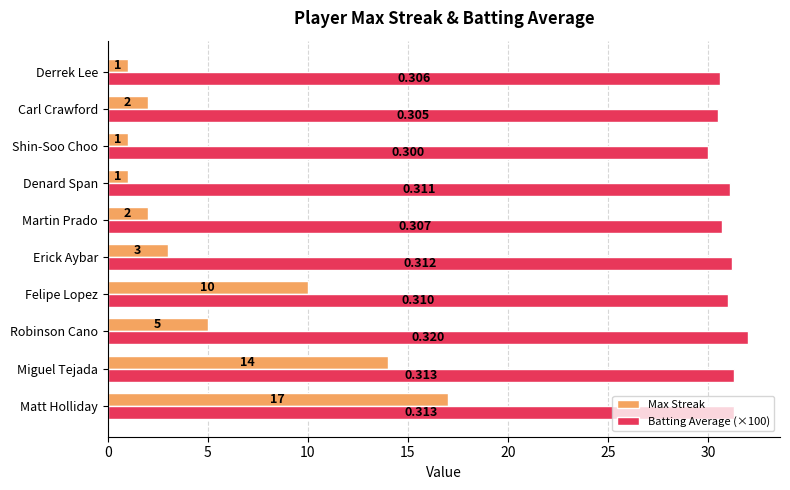

Which category has the highest value across all series?

Robinson Cano